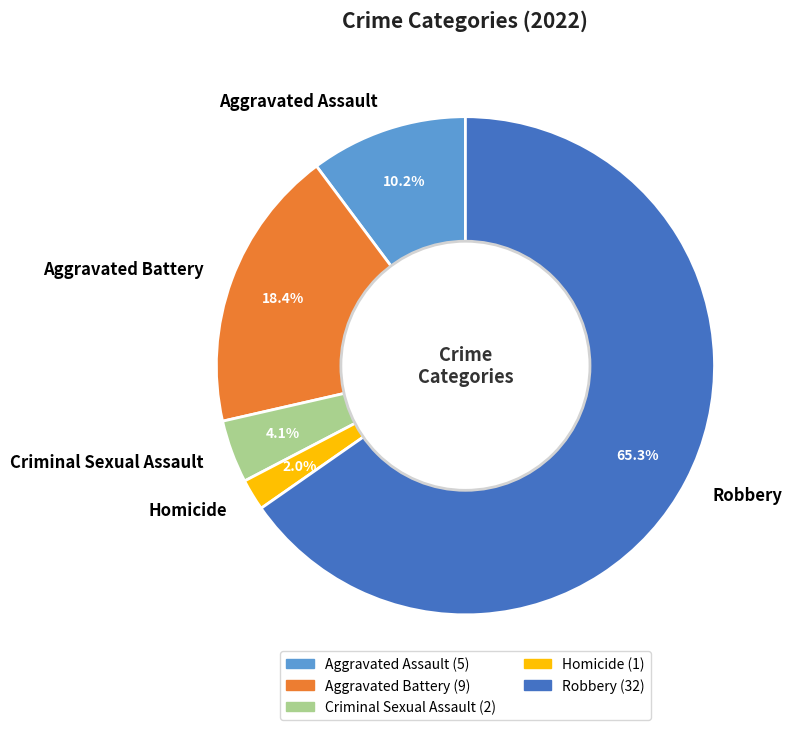

Which category has the smallest portion of the pie?

Homicide